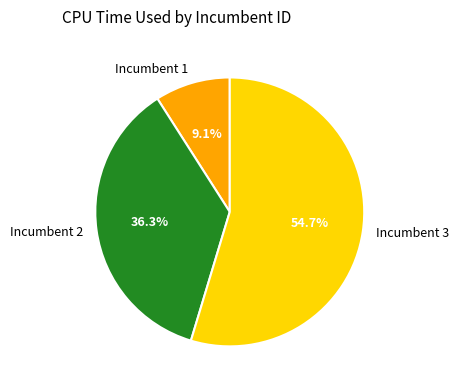

Which slice is the smallest?

Incumbent 1